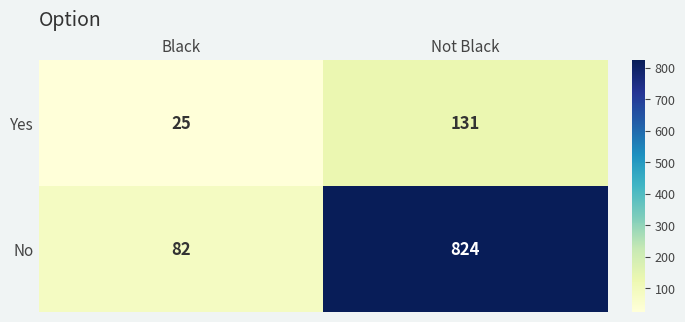

What is the spread (max minus min) of values at Not Black?

693